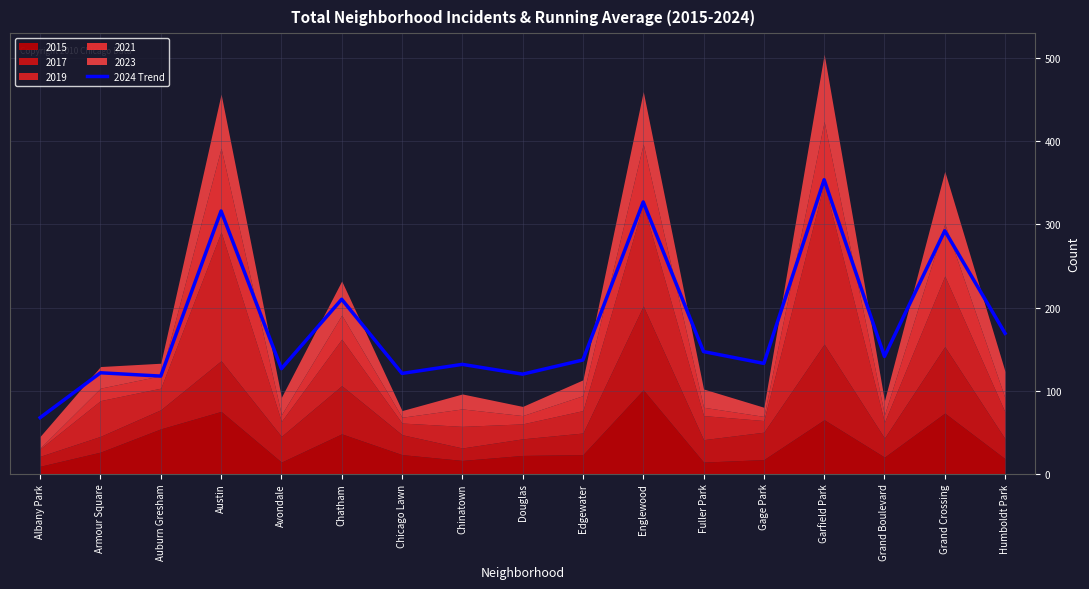

What is the ratio of the value at Gage Park to the value at Chicago Lawn?

1.1